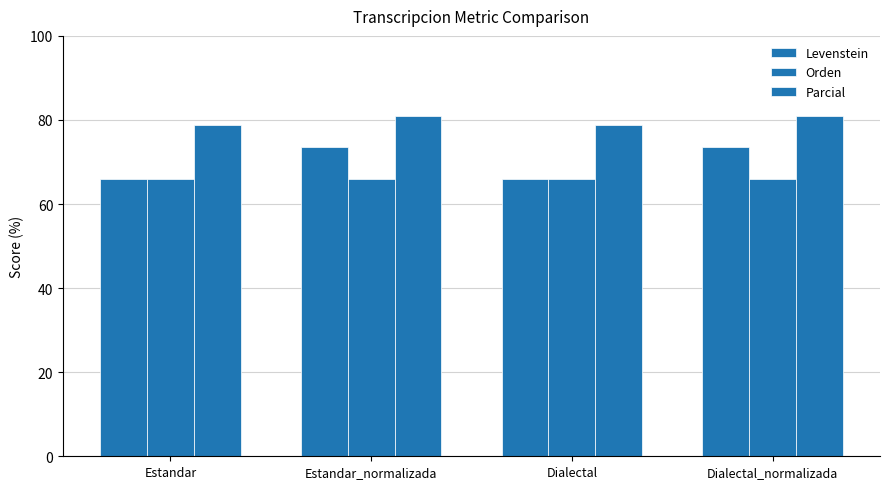

Which series has the largest total across all categories?

Parcial